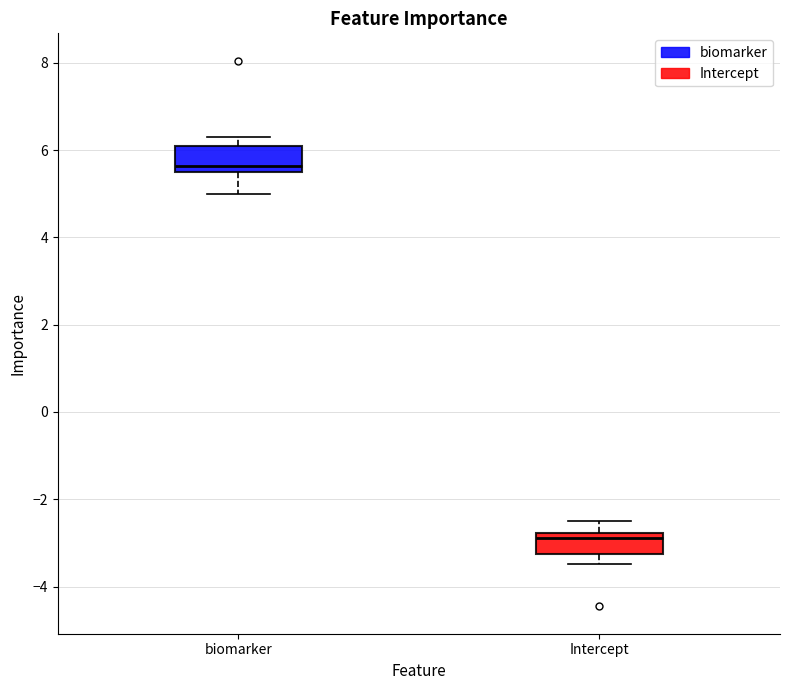

Where does the lower whisker of the box for biomarker end on the y-axis? The values are not printed on the chart, so give them approximately, as read against the axis.

5.0